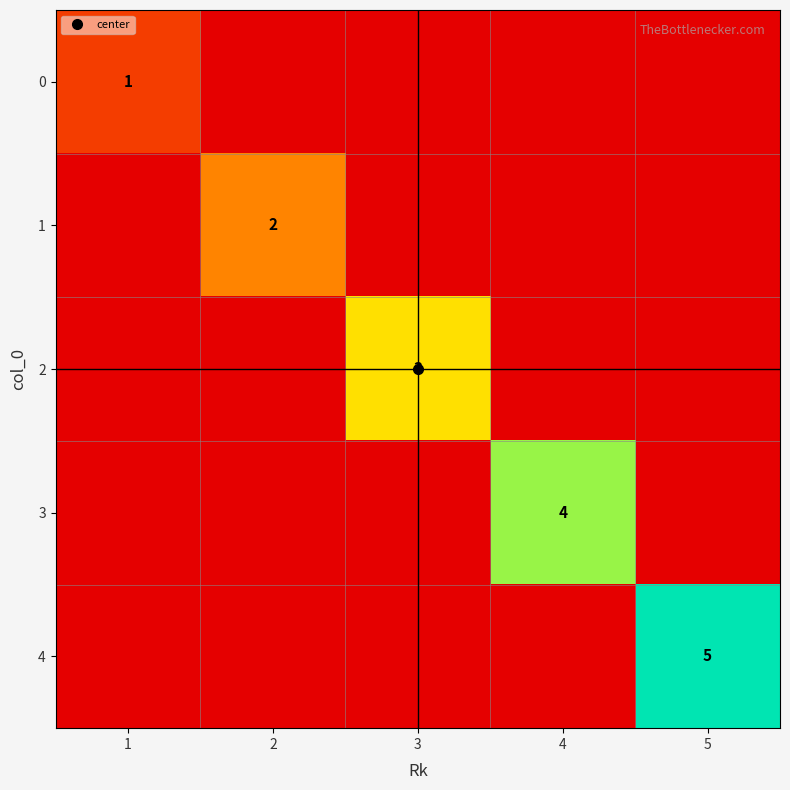

The 0 series shows 1 at 1. True or false?

True